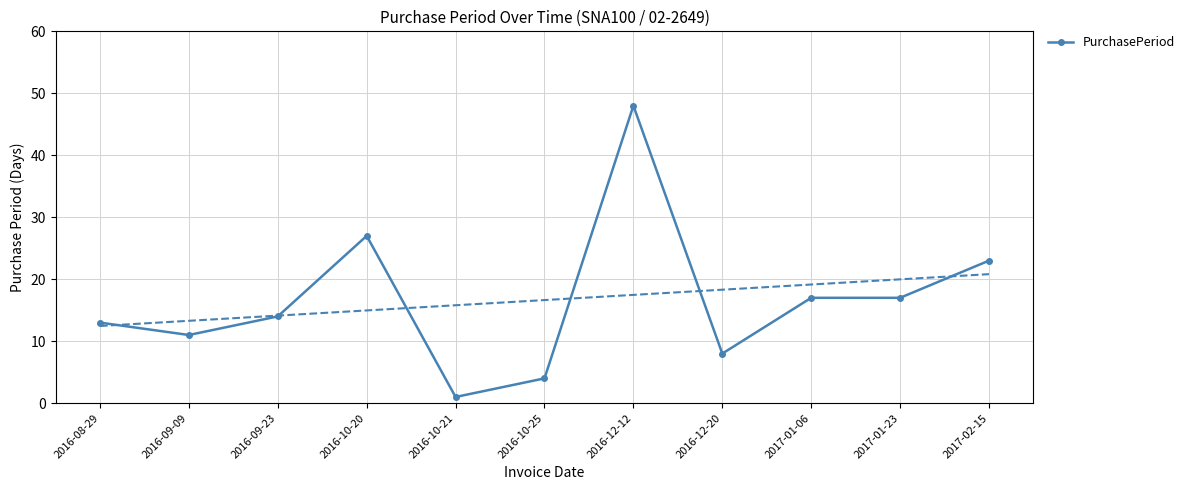

What is the maximum value shown in the chart?

48